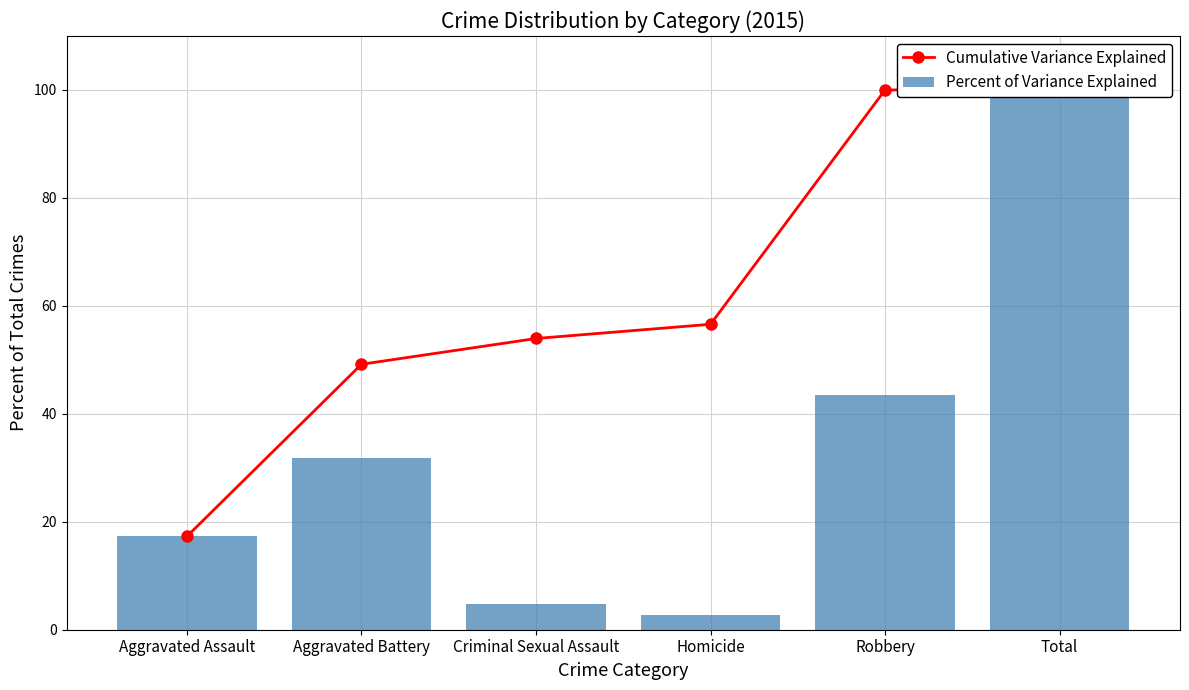

True or false: Percent of Variance Explained has a value of 174.2 at Total.

False